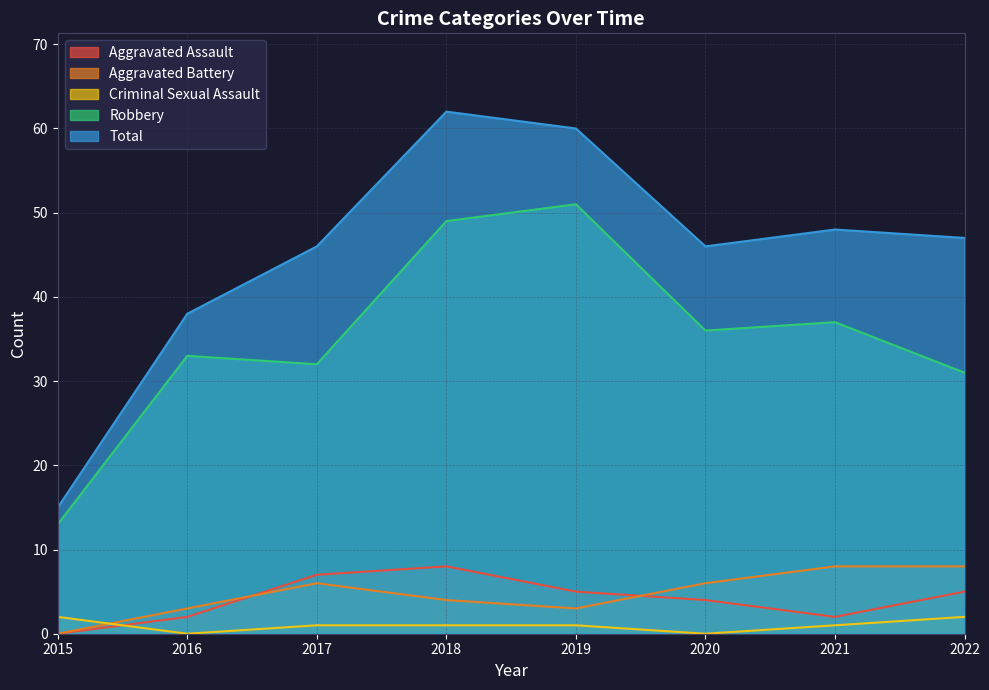

What is the average value of the Total series?

45